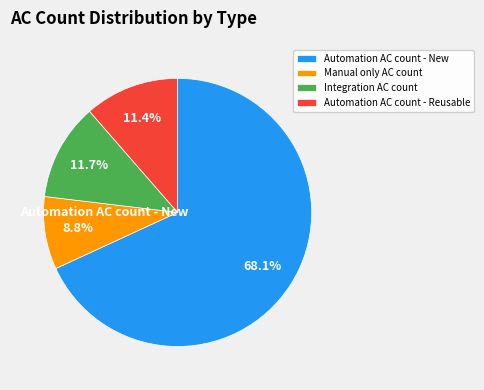

To the nearest percent, what is the average slice percentage?

25%